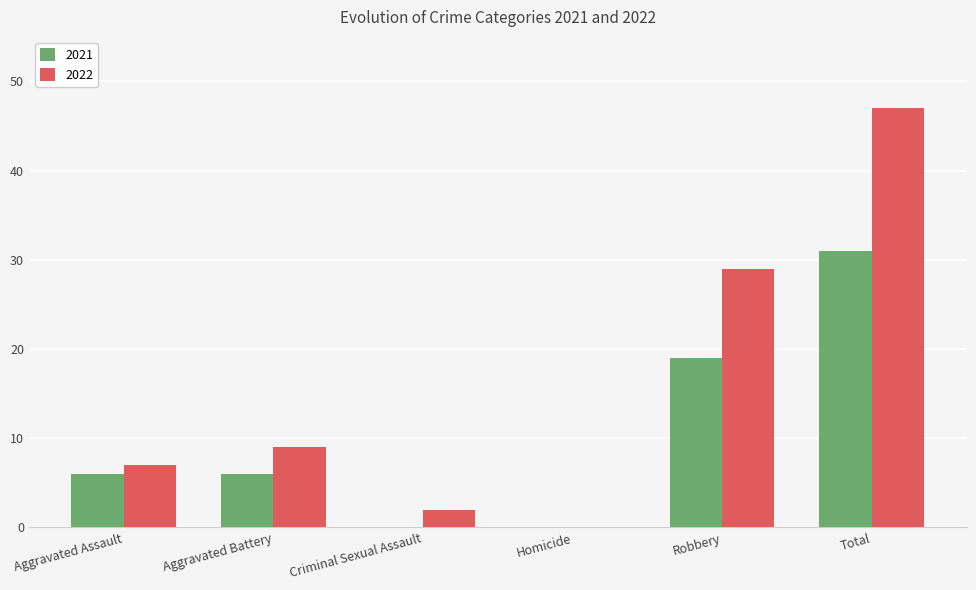

Which category has the highest value in the 2021 series?

Total